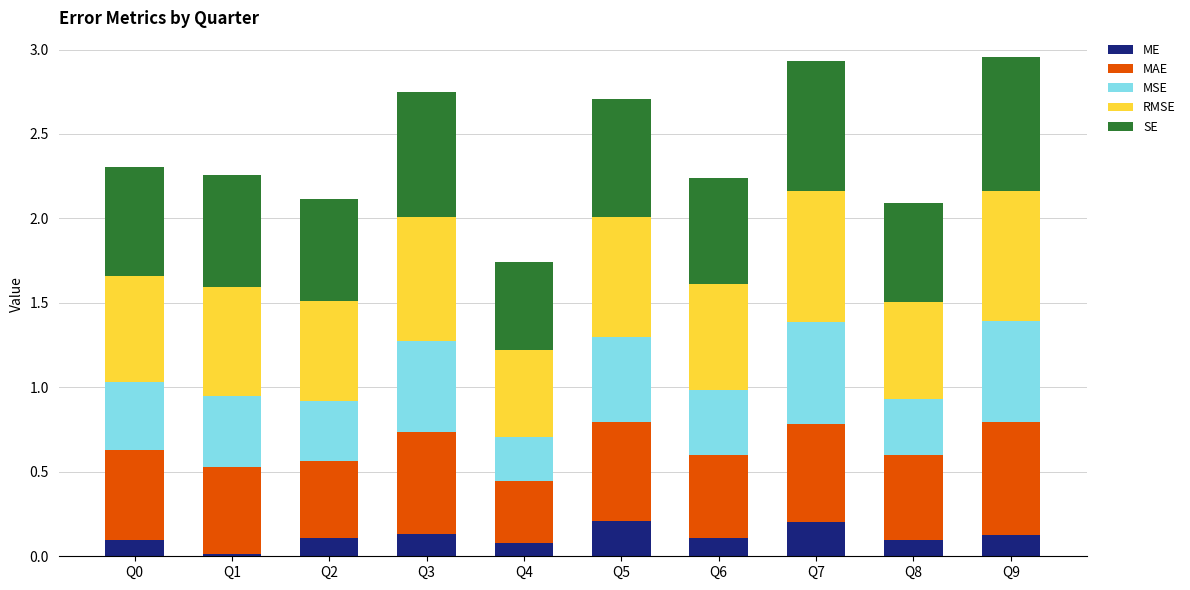

What is the sum of all ME values?

1.2